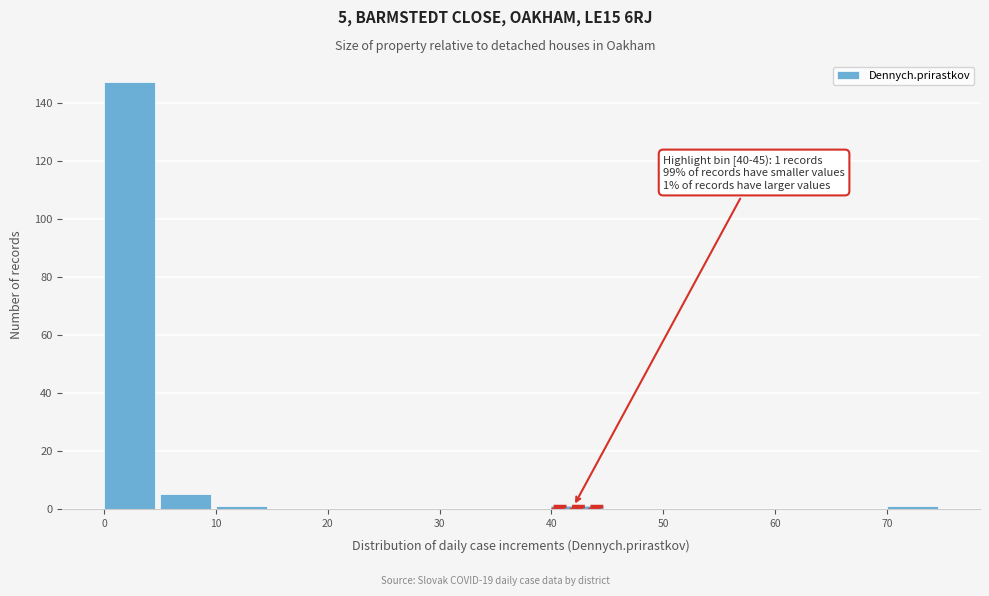

Which range on the x-axis has the tallest bar?

0 to 5